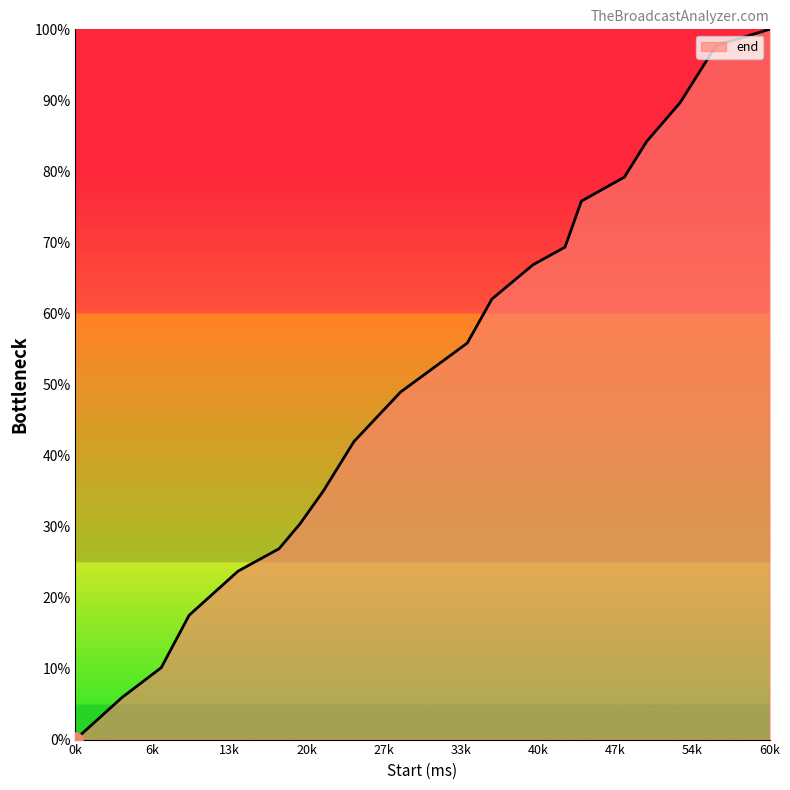

What is the maximum value shown in the chart?

100.0